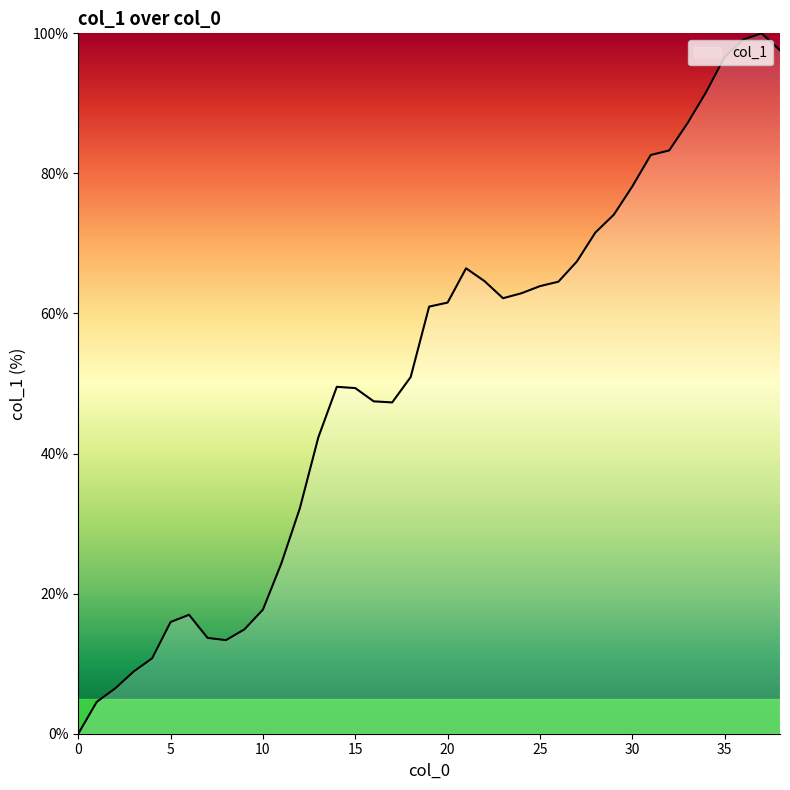

How many lines are shown in the chart?

1